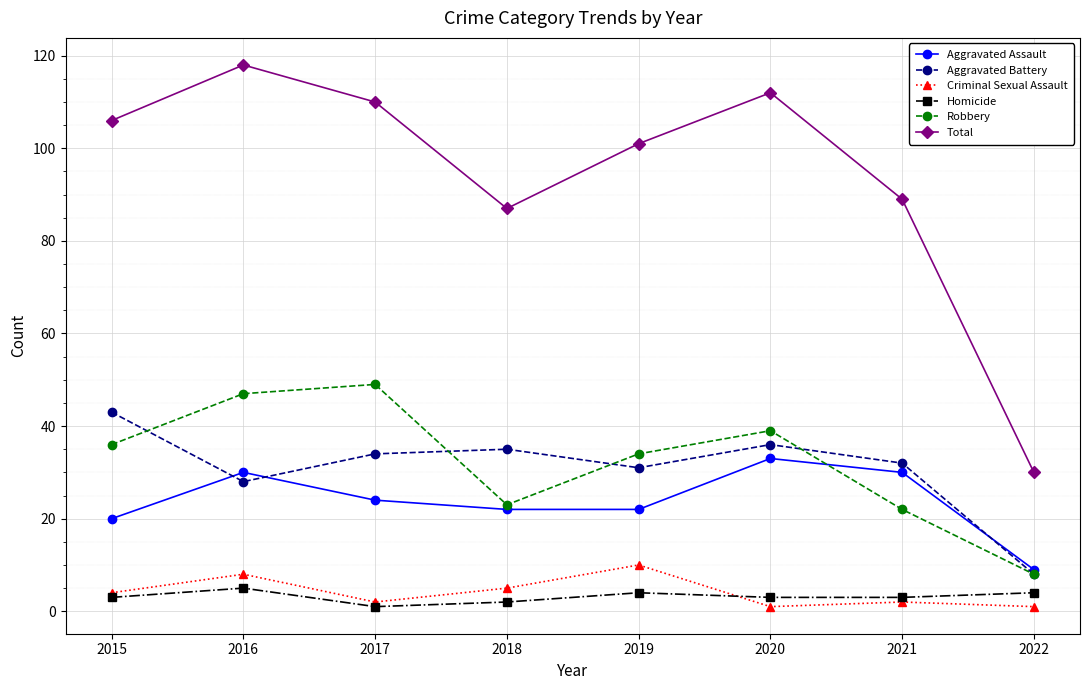

Where is the first local maximum for Homicide?

2016